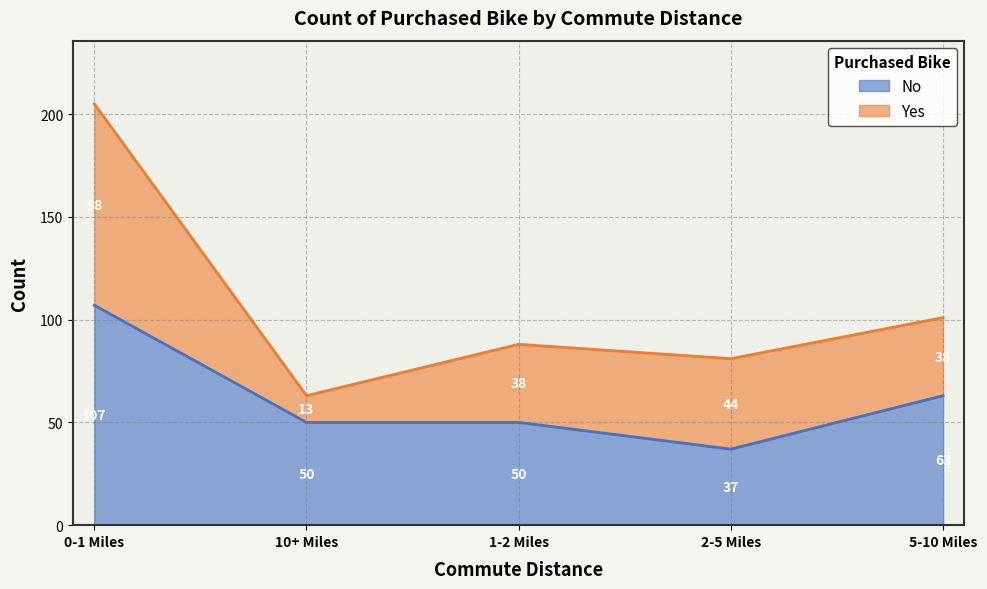

What is the sum of the values at 10+ Miles and 5-10 Miles?

113